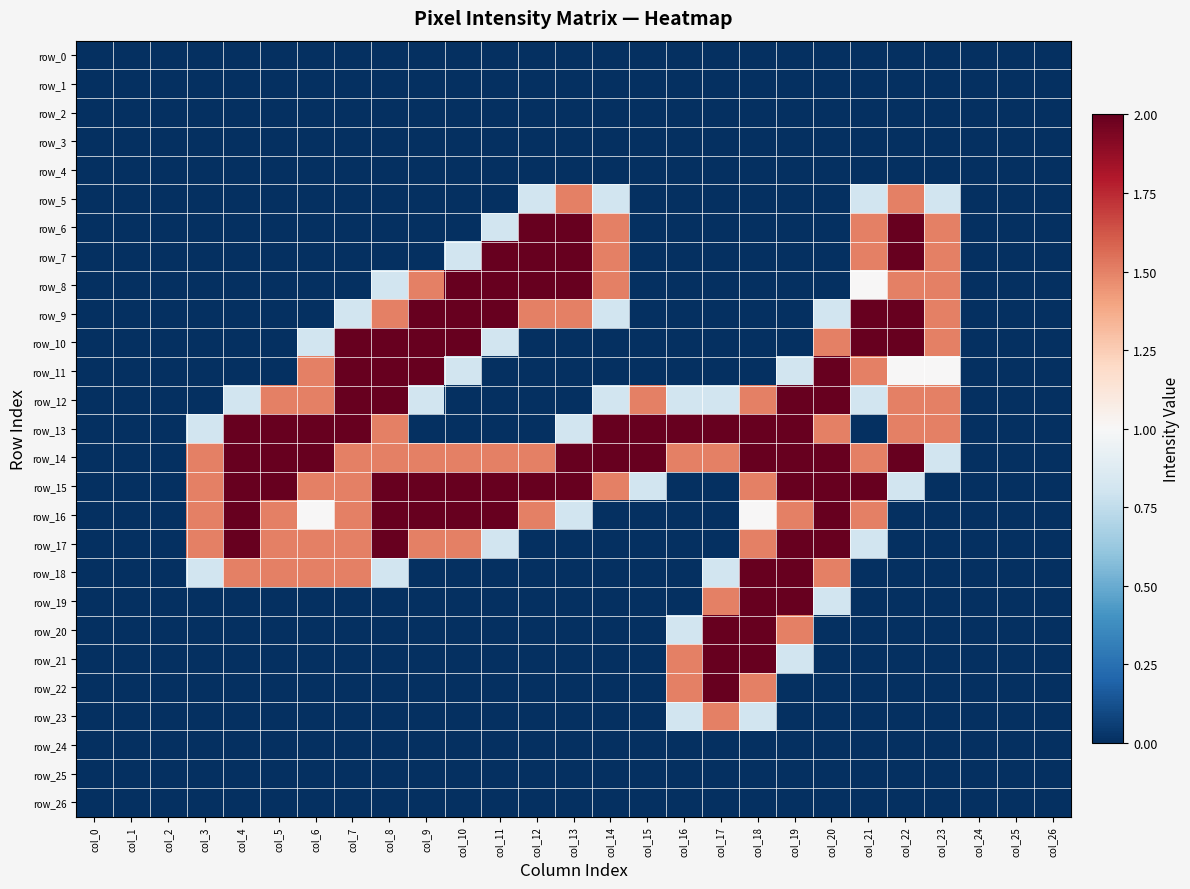

At which category does the chart reach its minimum across all series?

col_0